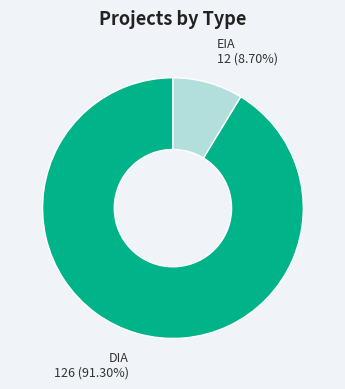

Is there any slice that represents more than half of the pie?

Yes